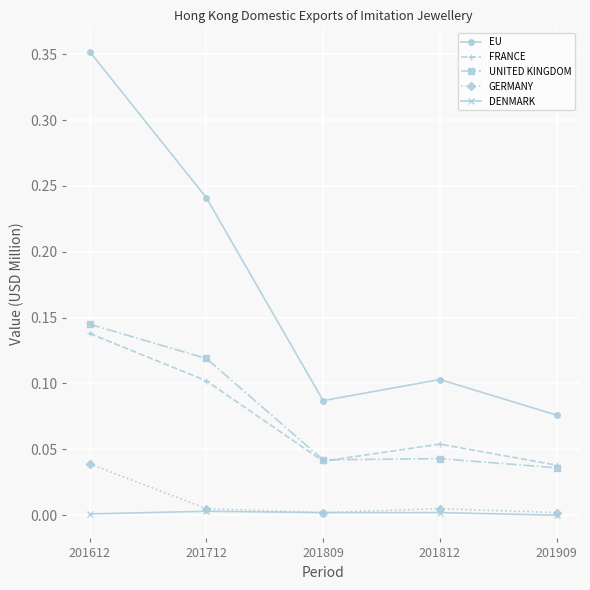

How many interior local valleys does the FRANCE series have?

1